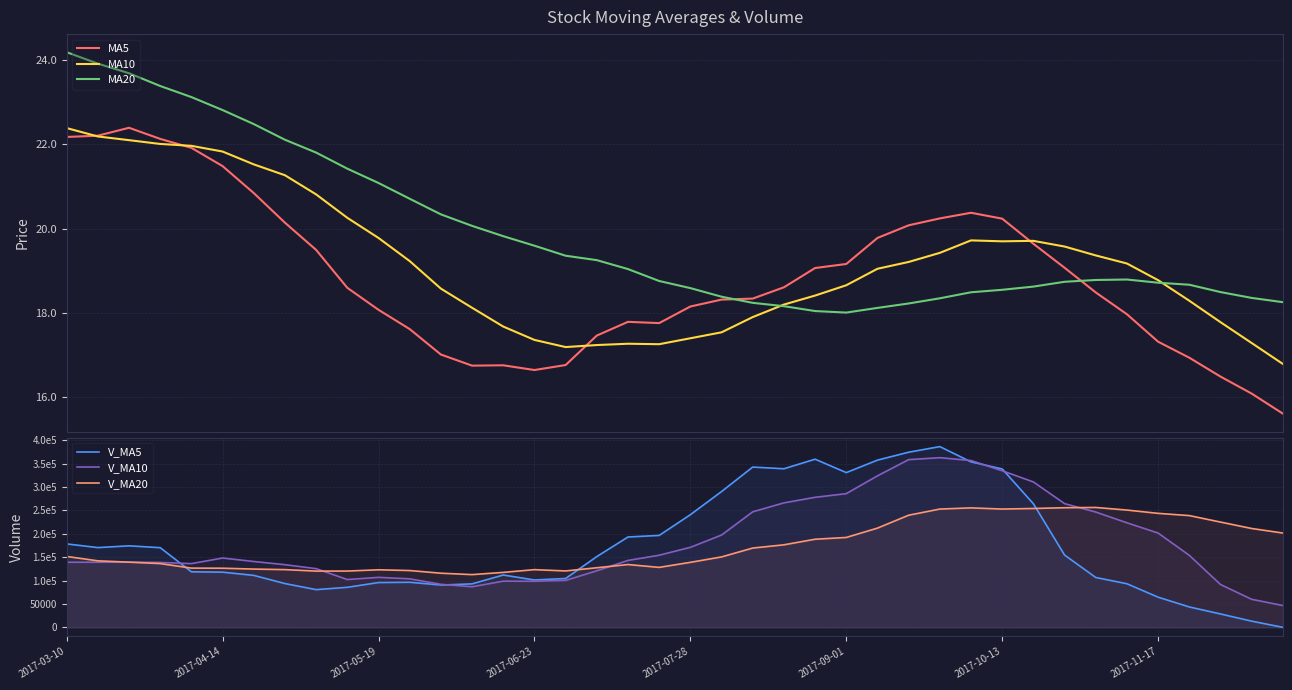

The MA5 series shows 26.9 at 17. True or false?

False